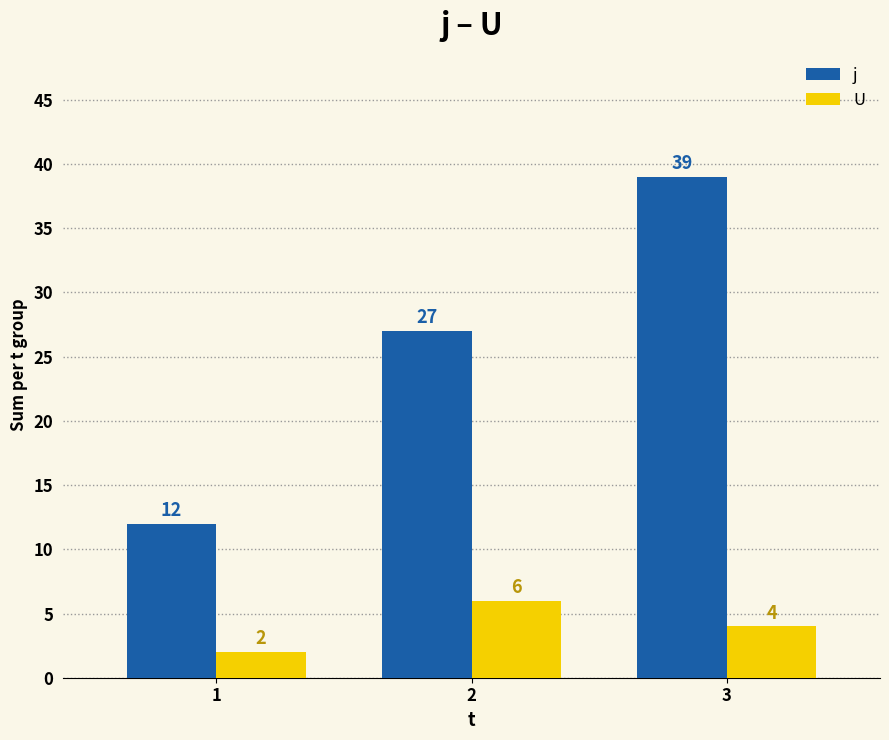

What is the difference between the highest and lowest values at 3?

35